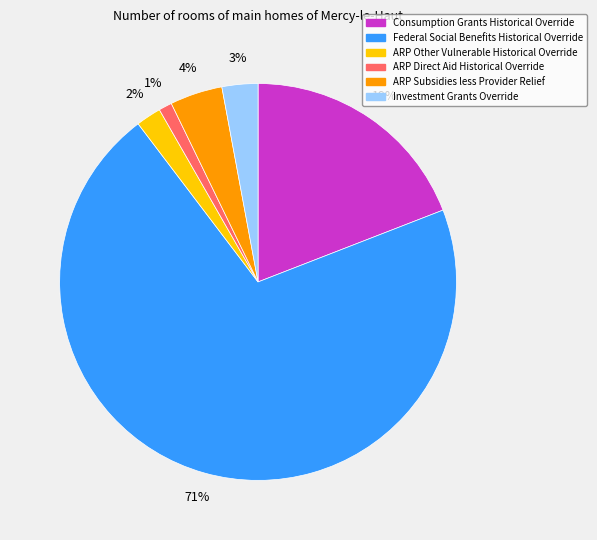

Is the sum of Consumption Grants Historical Override and Federal Social Benefits Historical Override greater than half?

Yes